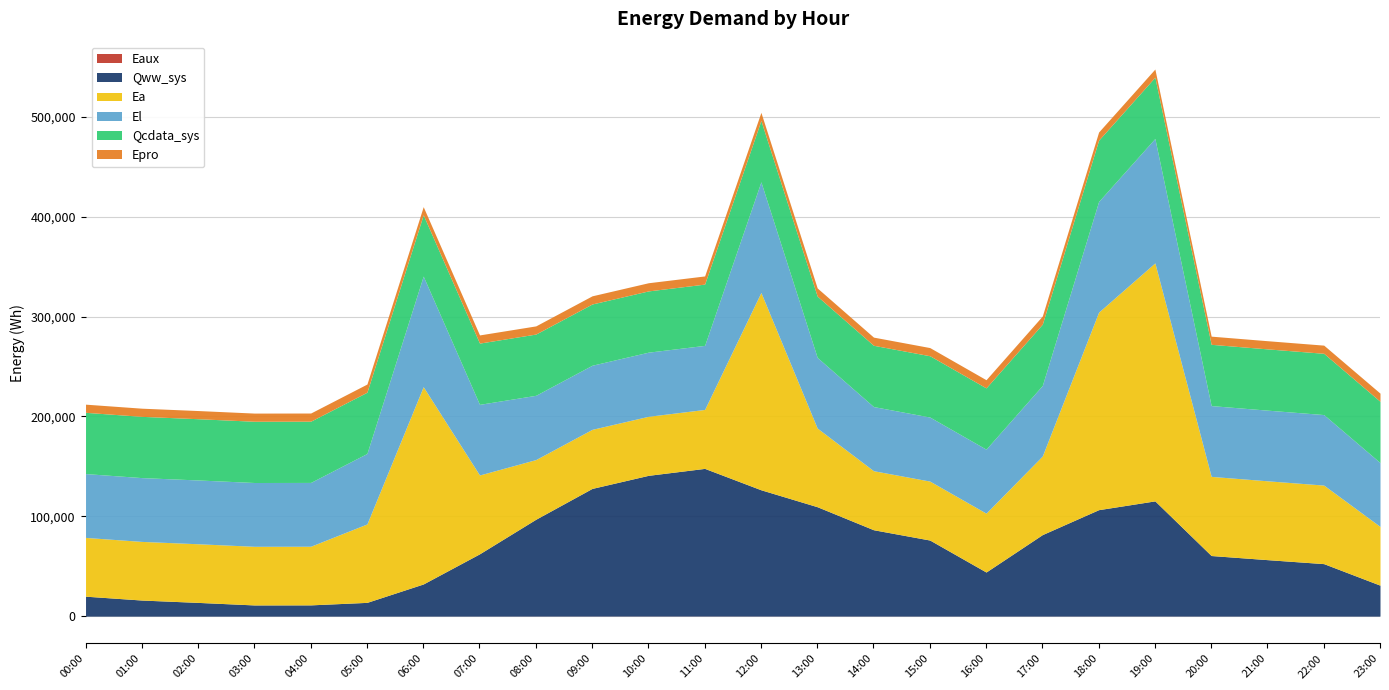

Is the value of Qww_sys at 09:00 greater than the value of Epro at 08:00?

Yes